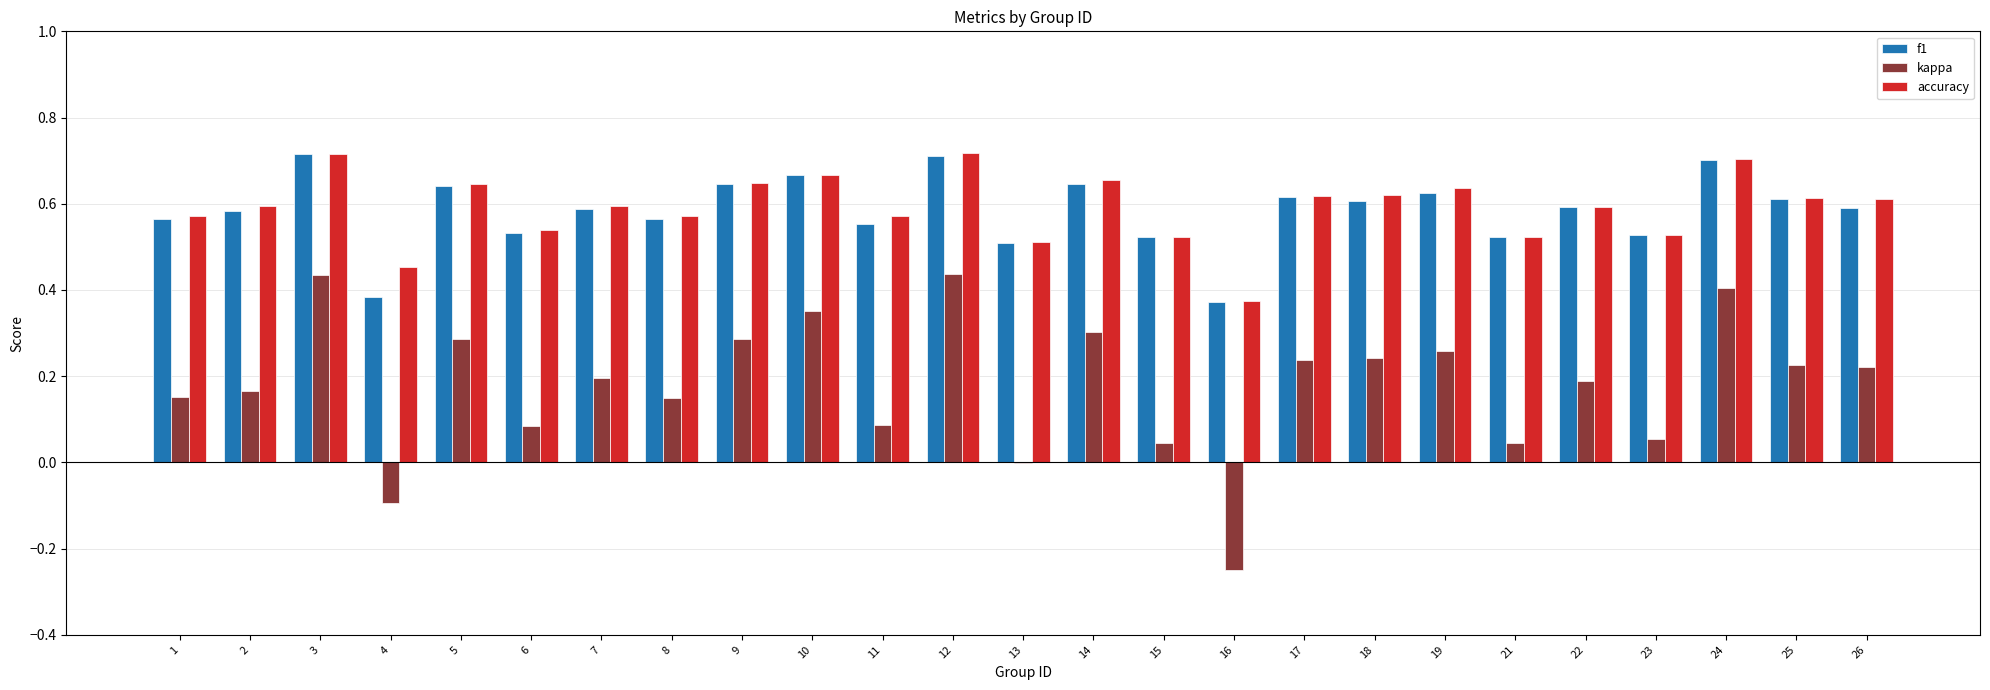

Are the bars grouped side by side (vs. stacked)?

Yes